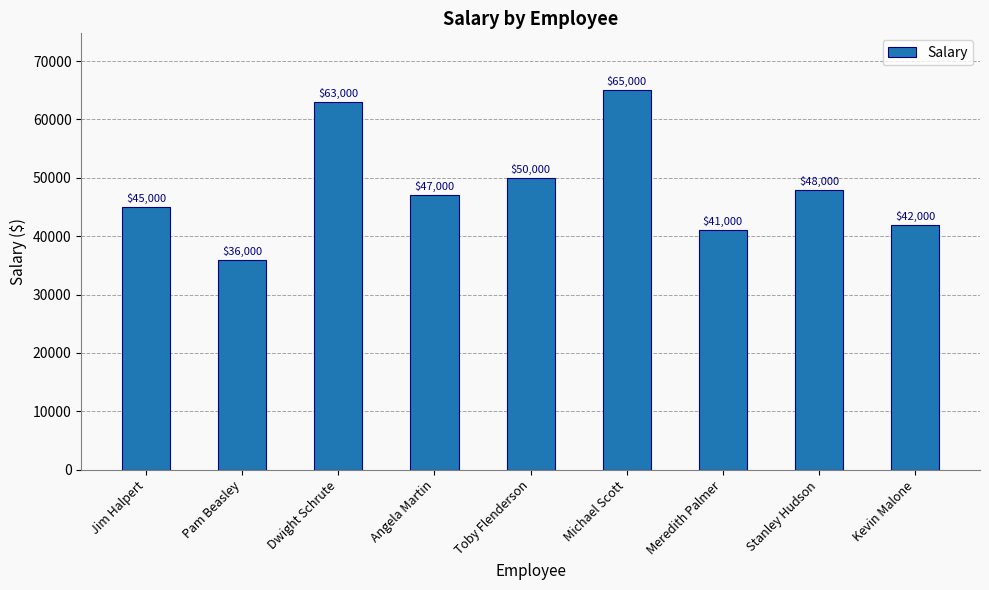

What is the label of the 2nd bar from the left?

Pam Beasley